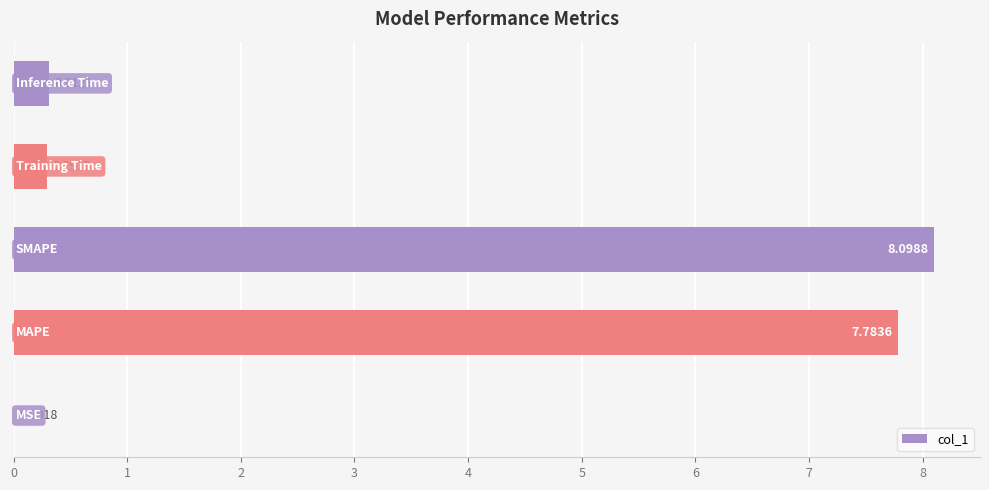

What is the sum of all values?

16.5